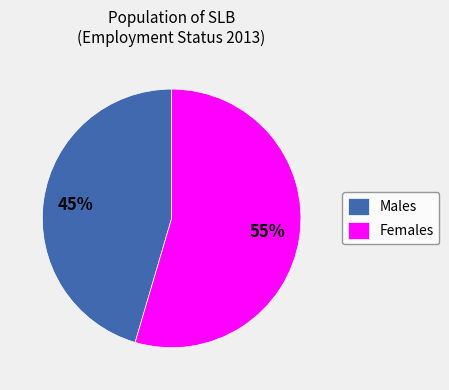

How many slices are in this pie chart?

2